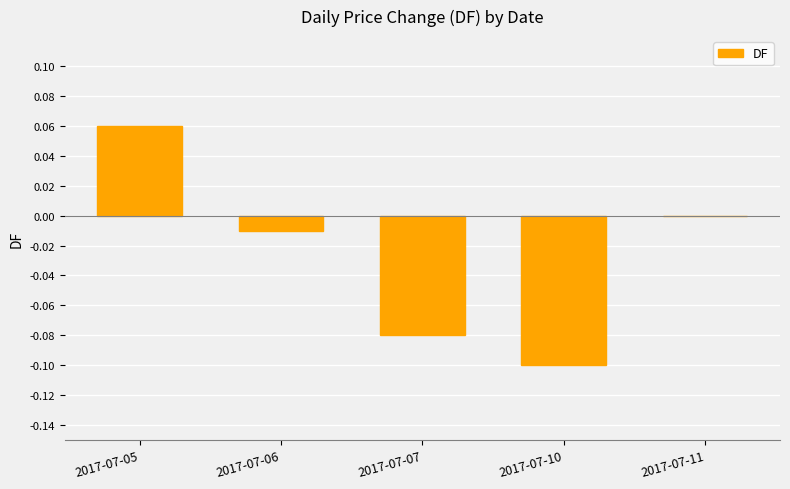

True or false: the data shows -0.1 at 2017-07-10.

True